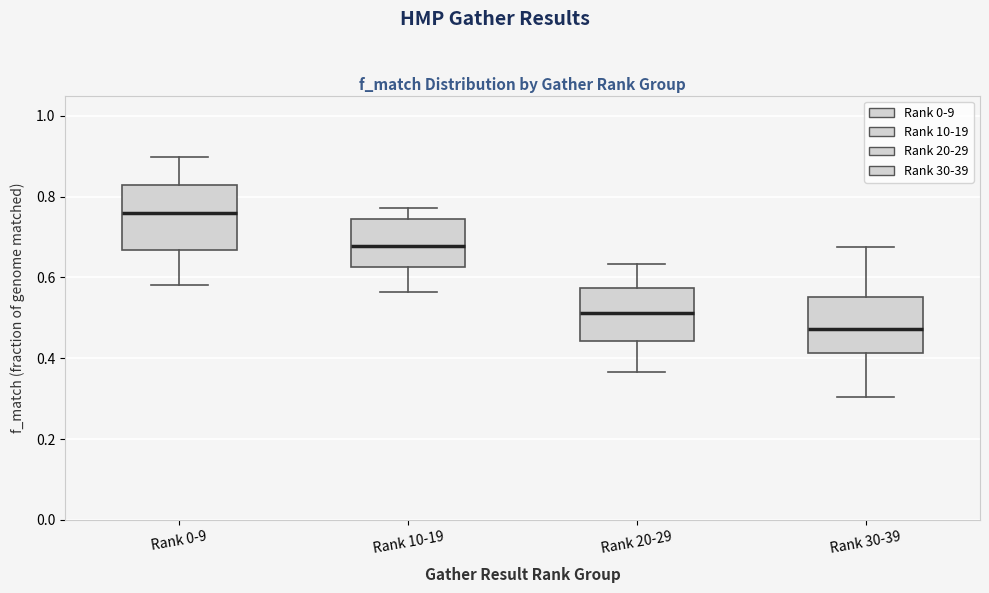

Reading left to right, transcribe this box plot: for each box, give where its median line is, the range the box spans, and where its two whiskers end, as read against the y-axis. The values are not printed on the chart, so give them approximately, as read against the axis.

Rank 0-9: median 0.76, box 0.66 to 0.82, whiskers 0.58 to 0.90
Rank 10-19: median 0.68, box 0.62 to 0.74, whiskers 0.56 to 0.78
Rank 20-29: median 0.52, box 0.44 to 0.58, whiskers 0.36 to 0.64
Rank 30-39: median 0.48, box 0.42 to 0.56, whiskers 0.30 to 0.68